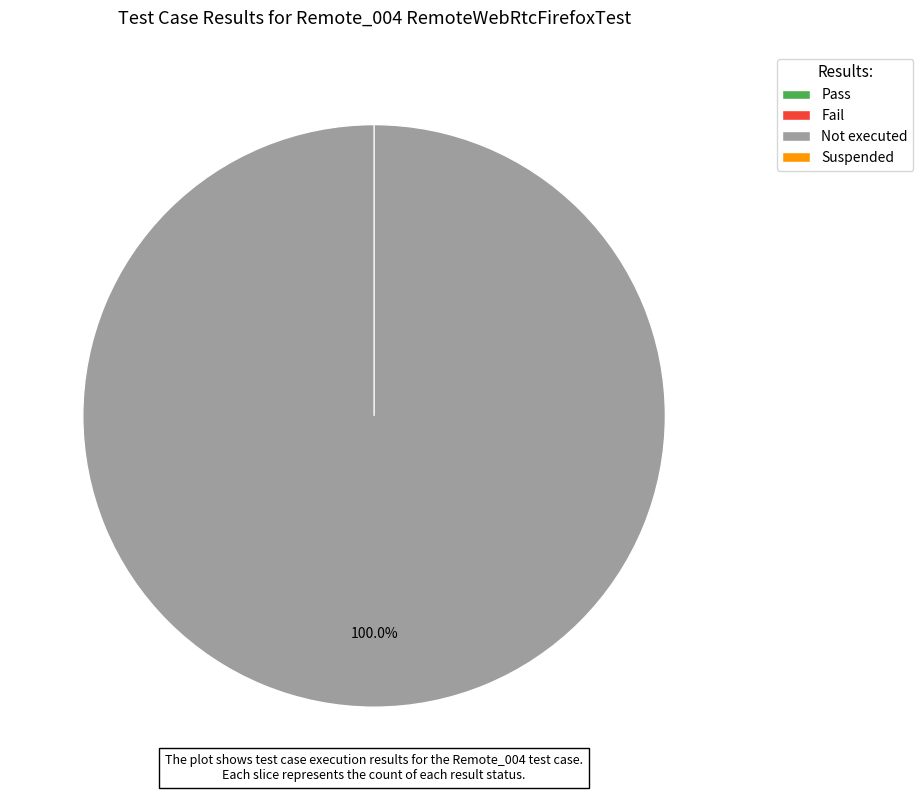

Which category has the biggest portion of the pie?

Not executed